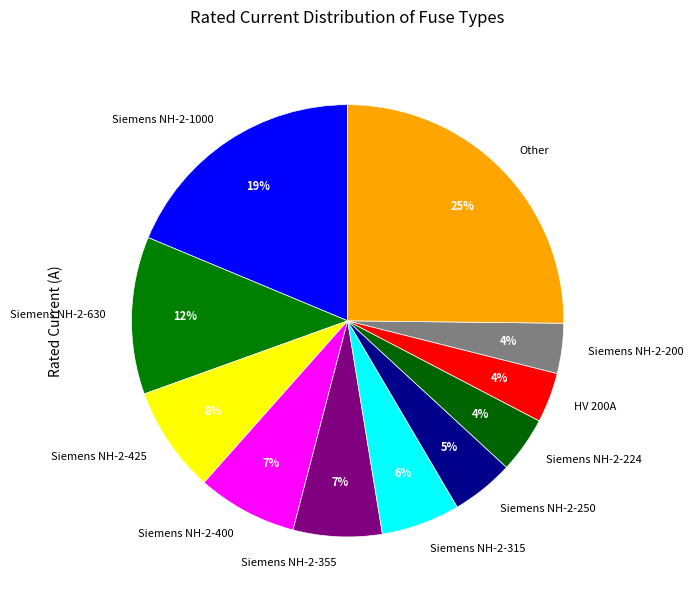

Is it true that HV 200A is 15% of the pie?

False